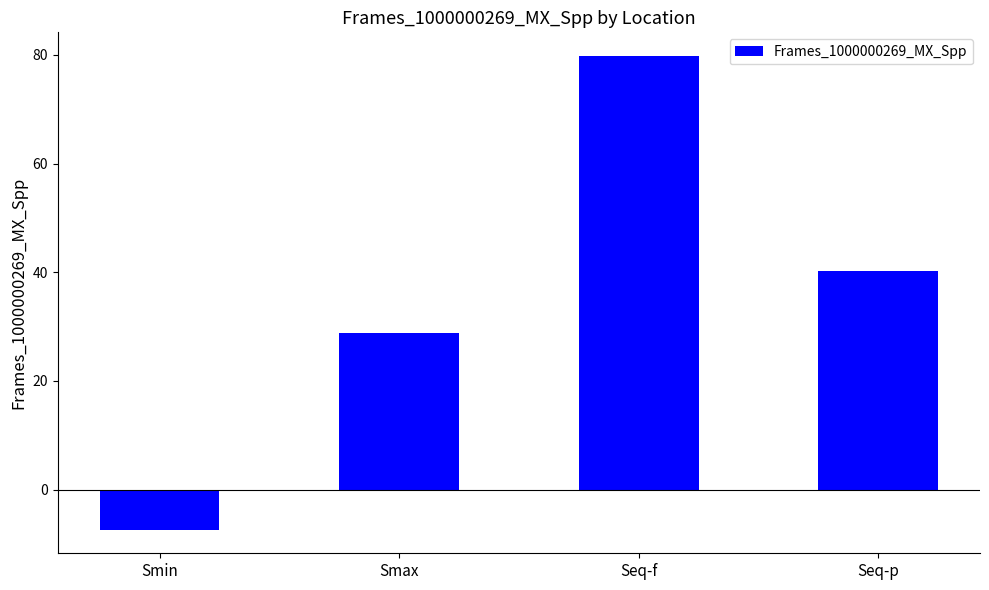

Which label corresponds to the smallest value in the chart?

Smin